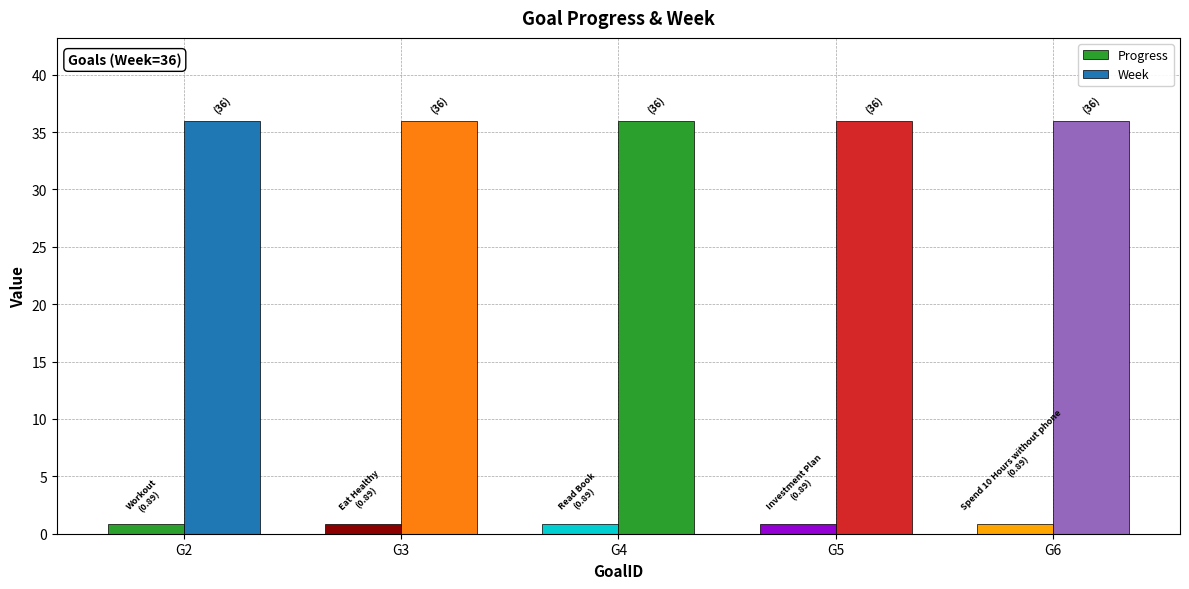

Are the bars horizontal?

No